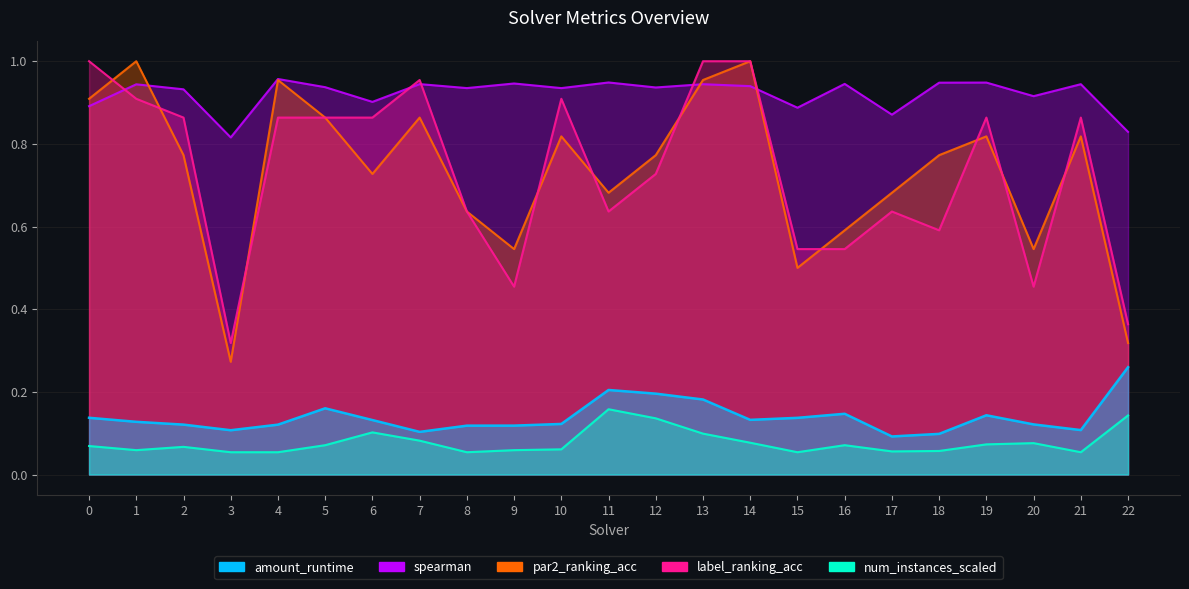

What is the difference between the maximum and minimum values in the spearman series?

0.1